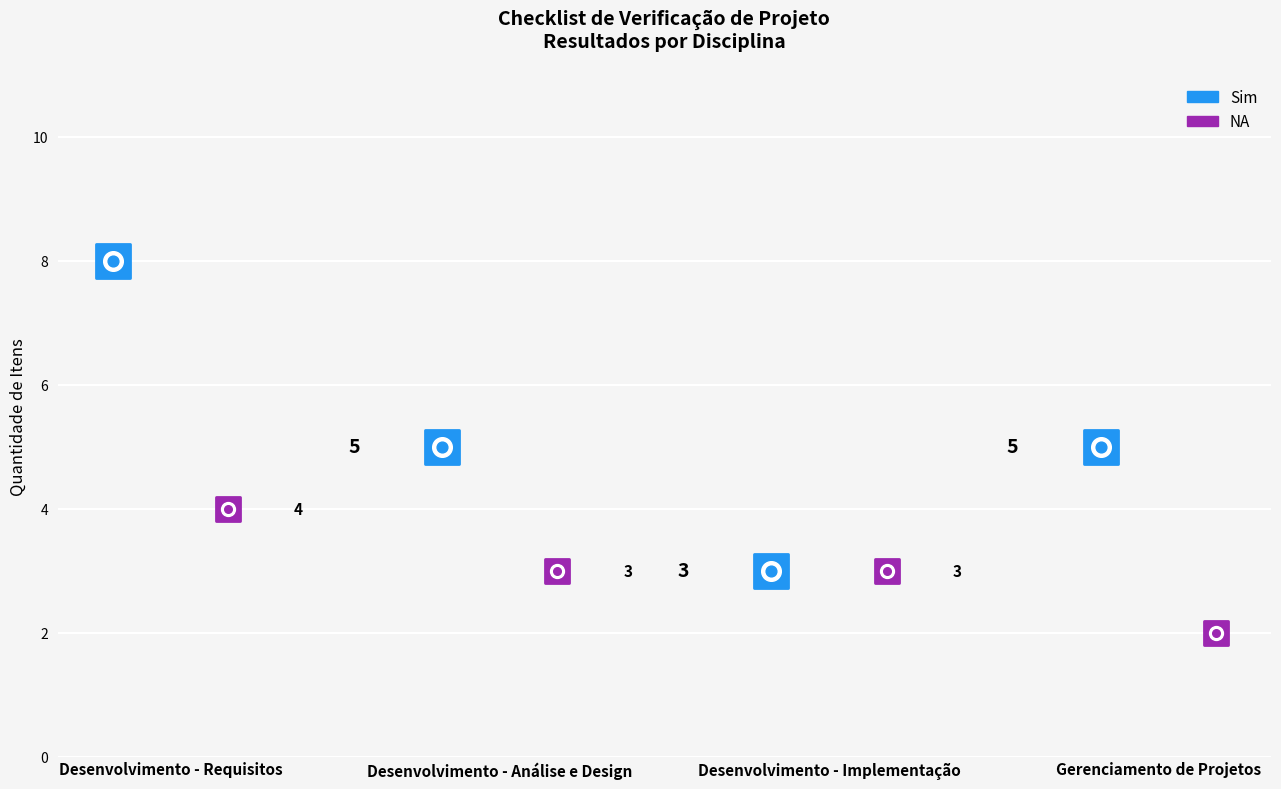

Which series contains the lowest Y value?

NA